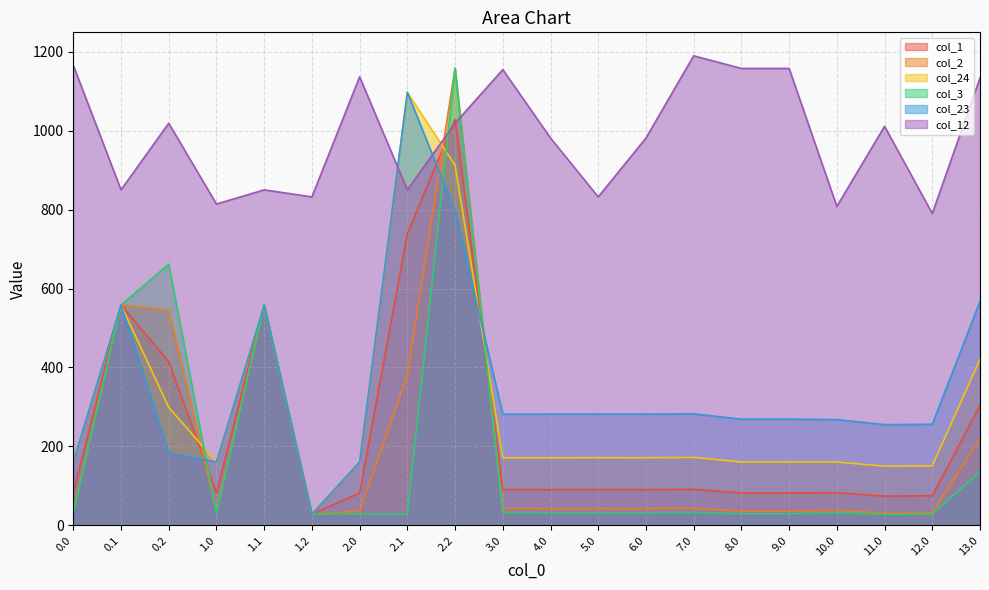

Is it true that col_3 equals 29.1 at 9.0?

True